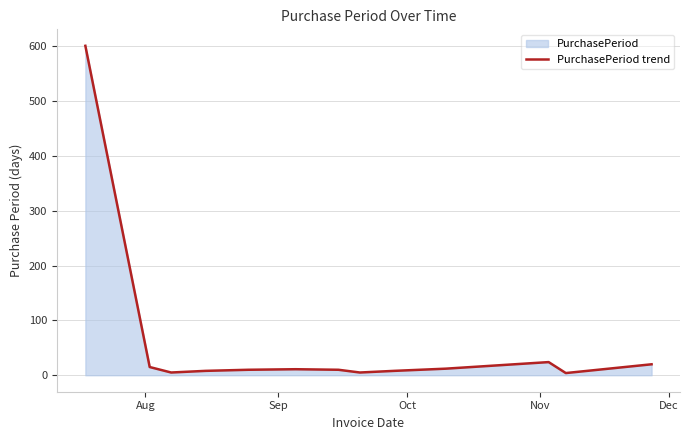

What is the greatest value displayed?

601